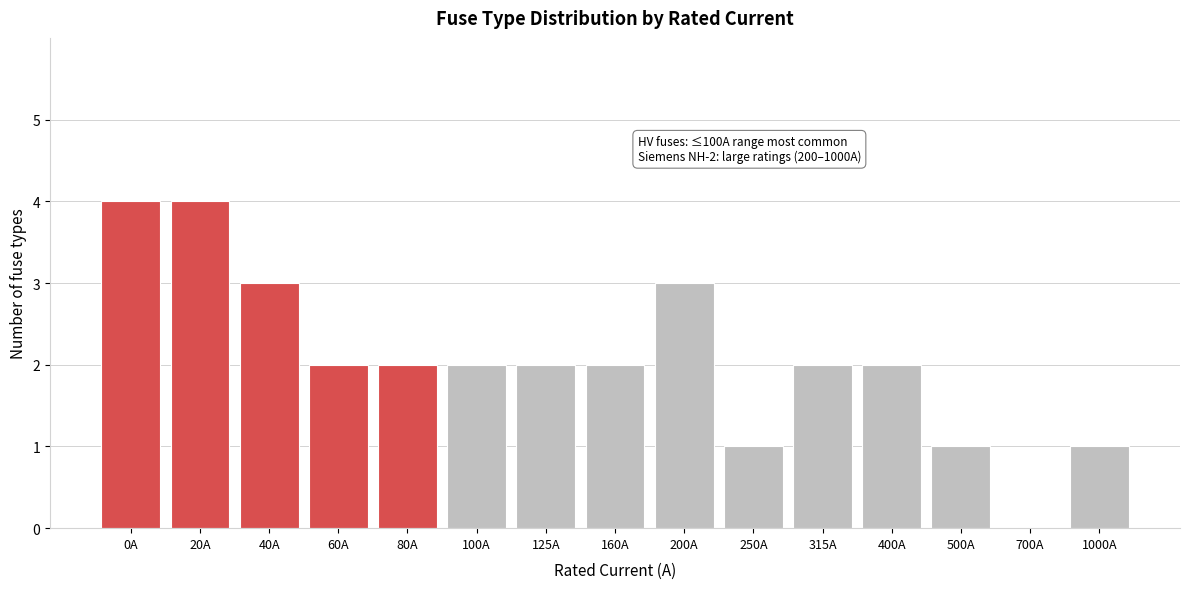

Reading left to right, list all the values displayed in this chart.

0A=4	20A=4	40A=3	60A=2	80A=2	100A=2	125A=2	160A=2	200A=3	250A=1	315A=2	400A=2	500A=1	700A=0	1000A=1